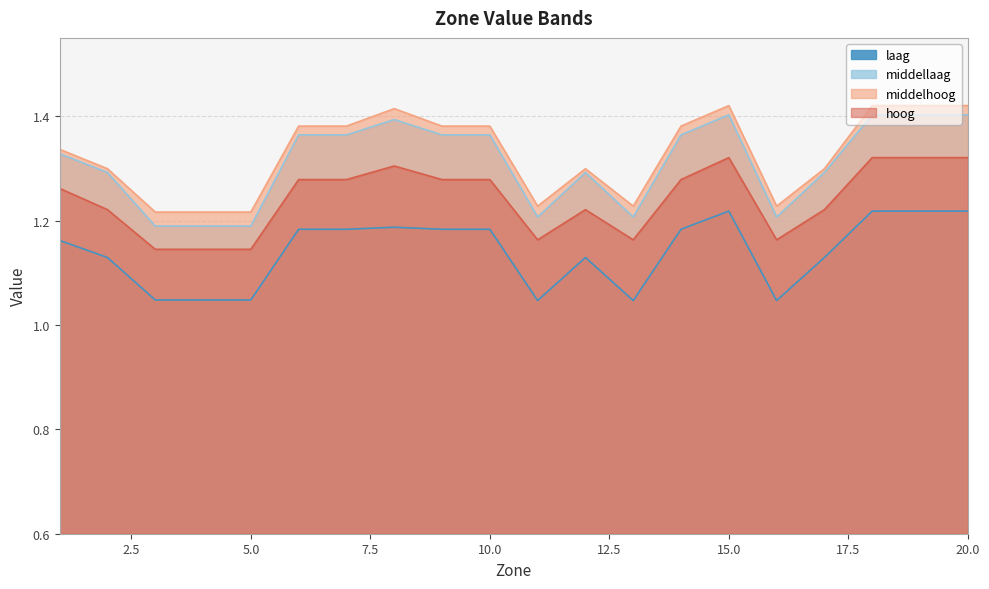

What is the value of the middelhoog point at the 14th from the left?

1.4